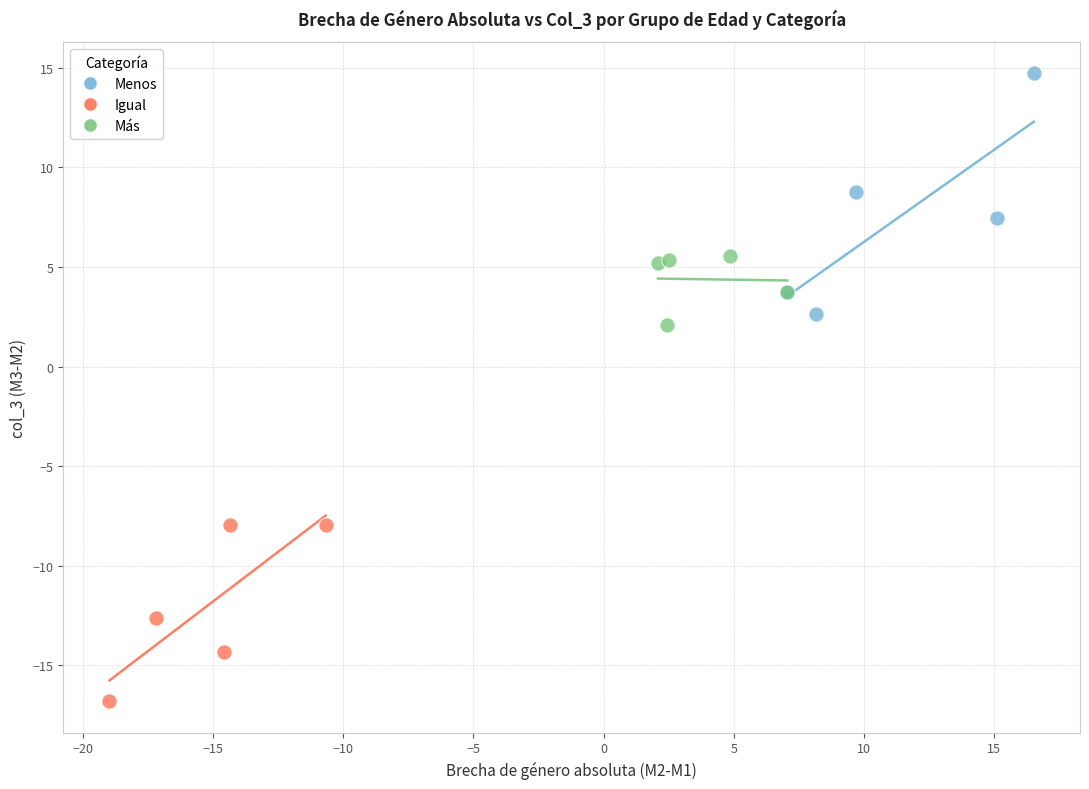

Which series reaches the minimum Y coordinate?

Igual